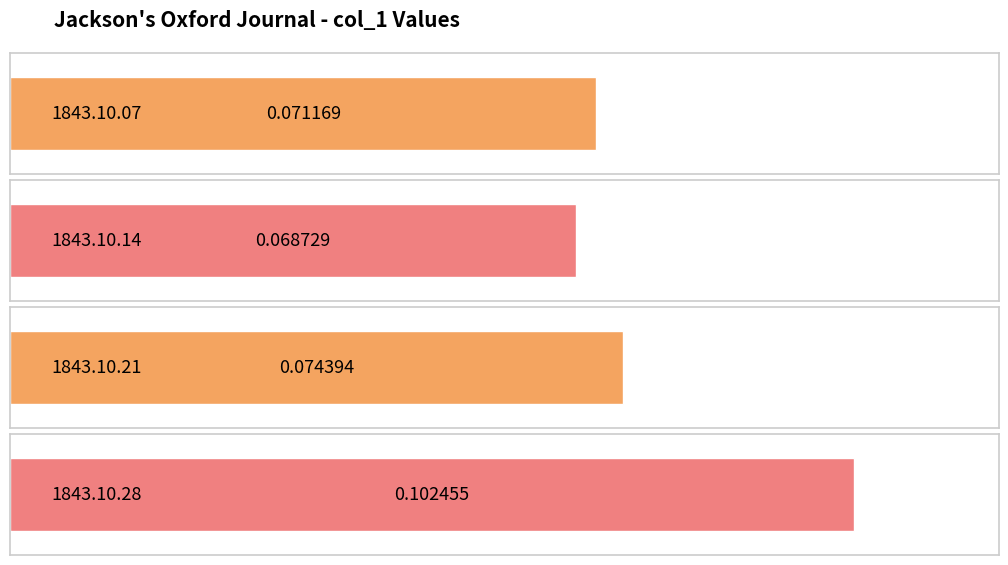

The value at 1843.10.28_Jackson'sOxfordJournal is 0.1. True or false?

True